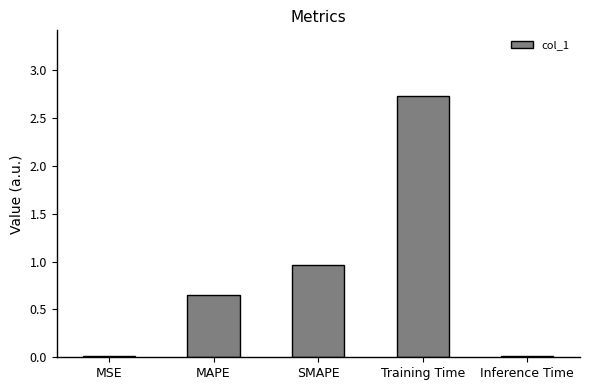

Where is the data nearest to the value 1?

SMAPE